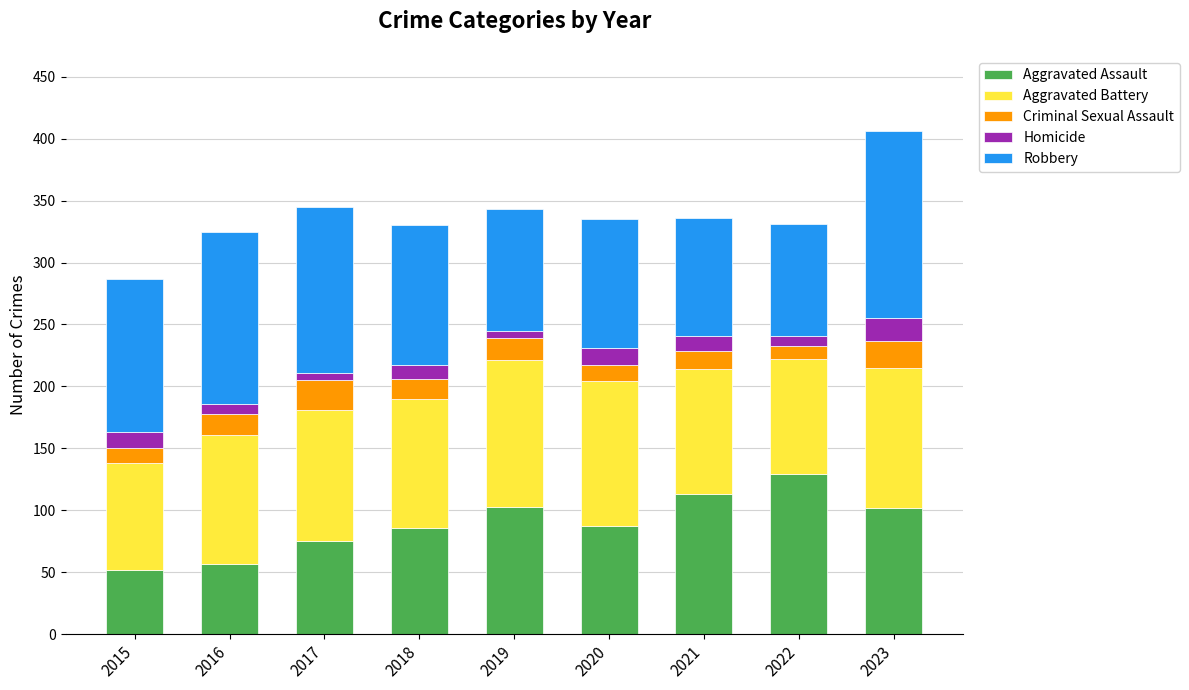

At which category is the sum across all series the highest?

2023